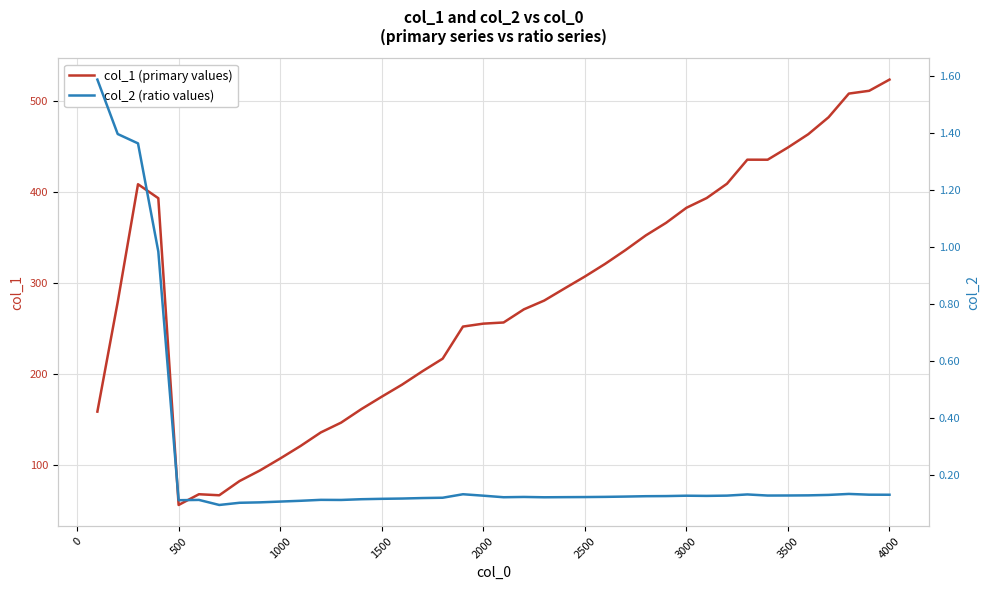

Is it true that col_1 (primary values) equals 524.0 at 4000?

True